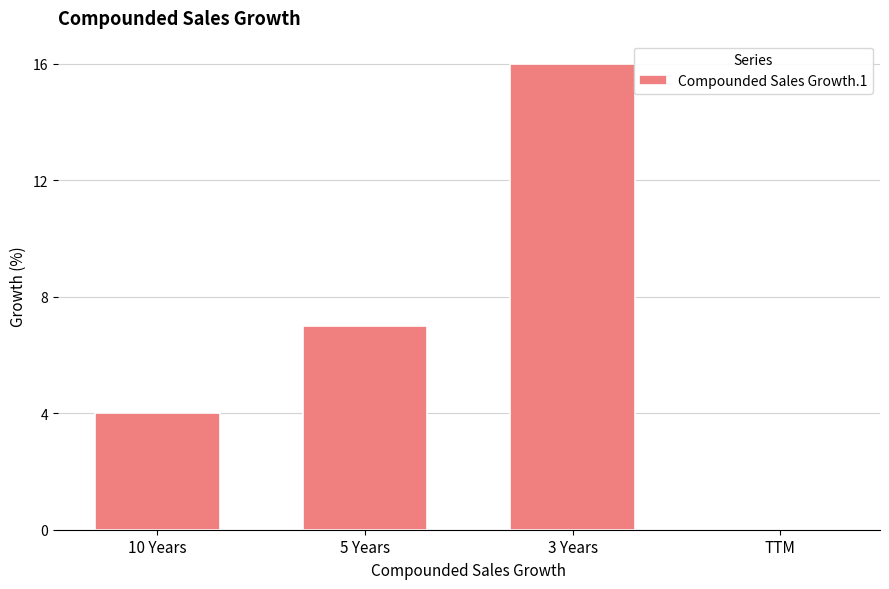

What is the sum of all values?

27